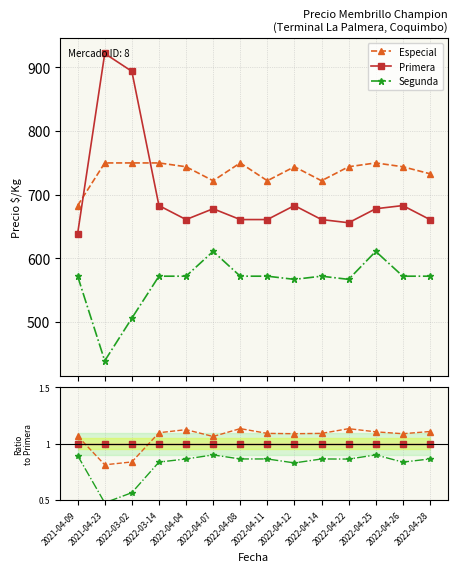

What is the spread (max minus min) of values at 2022-04-14?

0.2